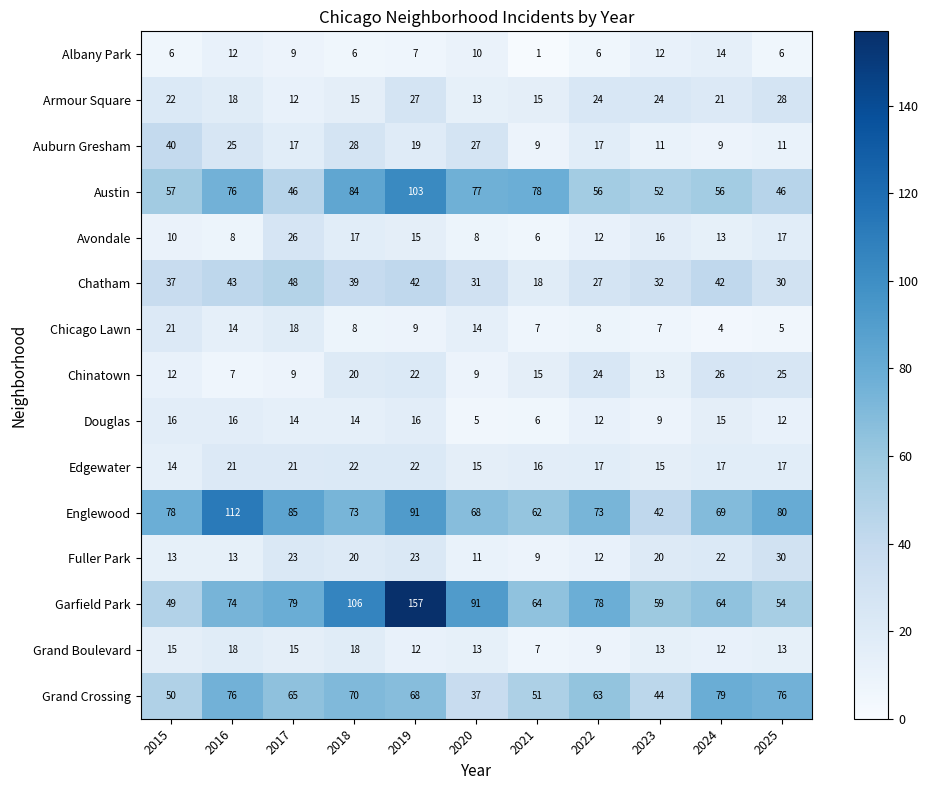

What is the difference between the highest and lowest values at 2023?

52